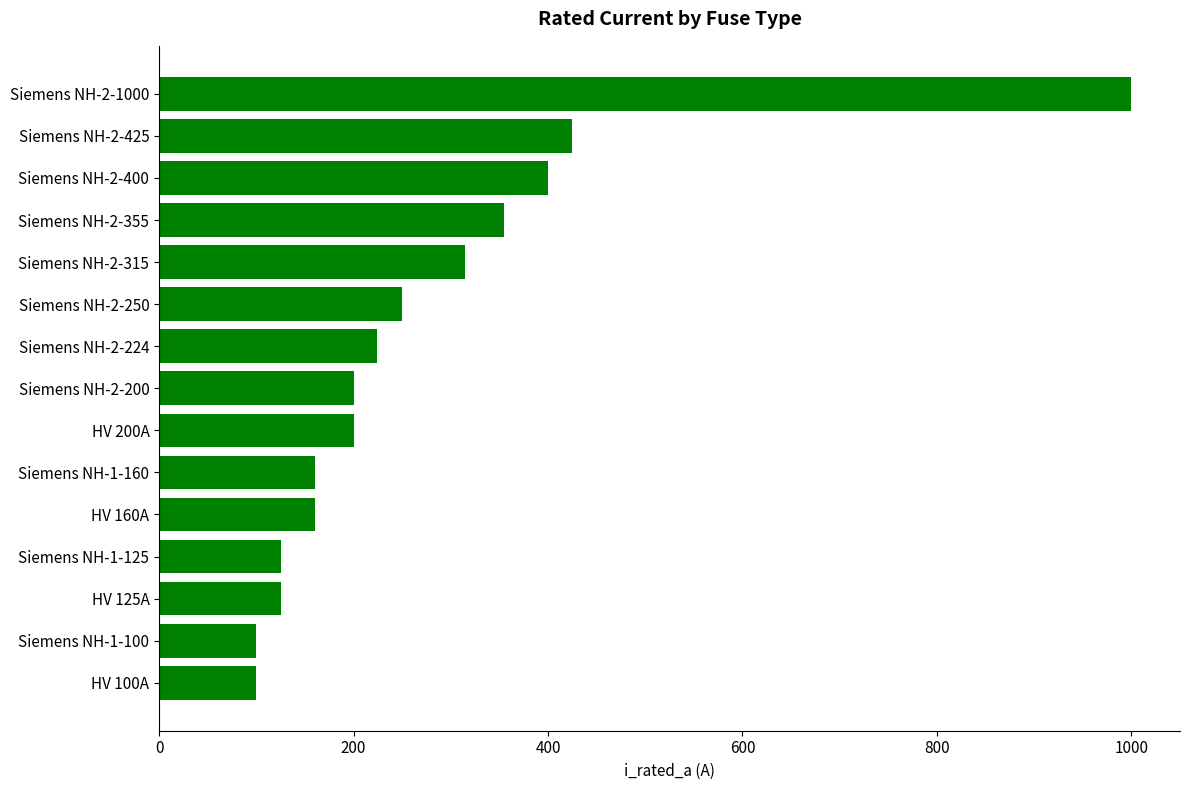

How many data points are less than 200?

6